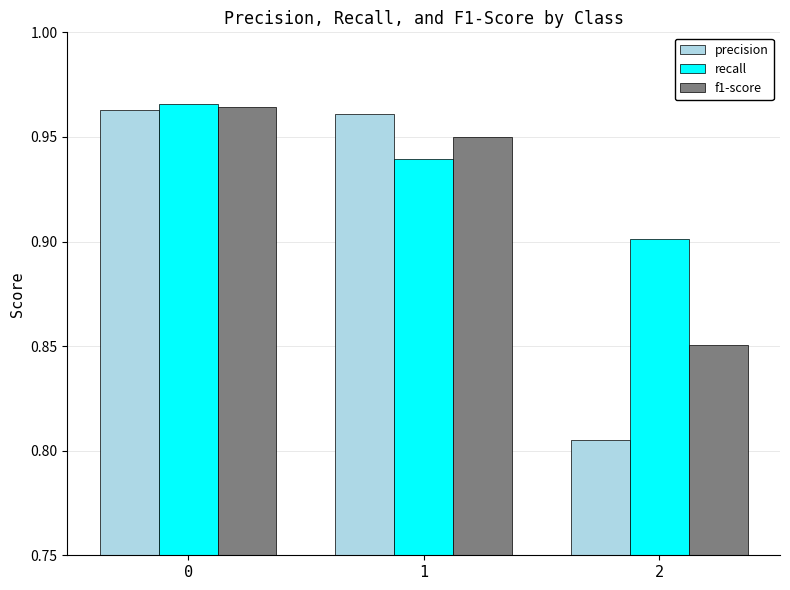

At which label is recall closest to 0?

2